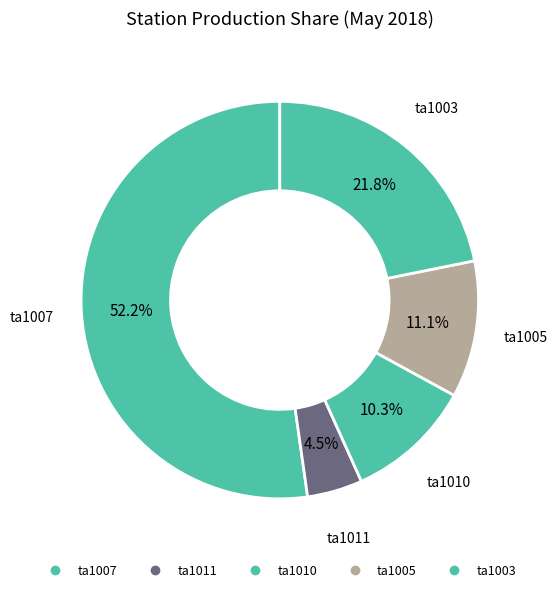

Which category has the smallest portion of the pie?

ta1011